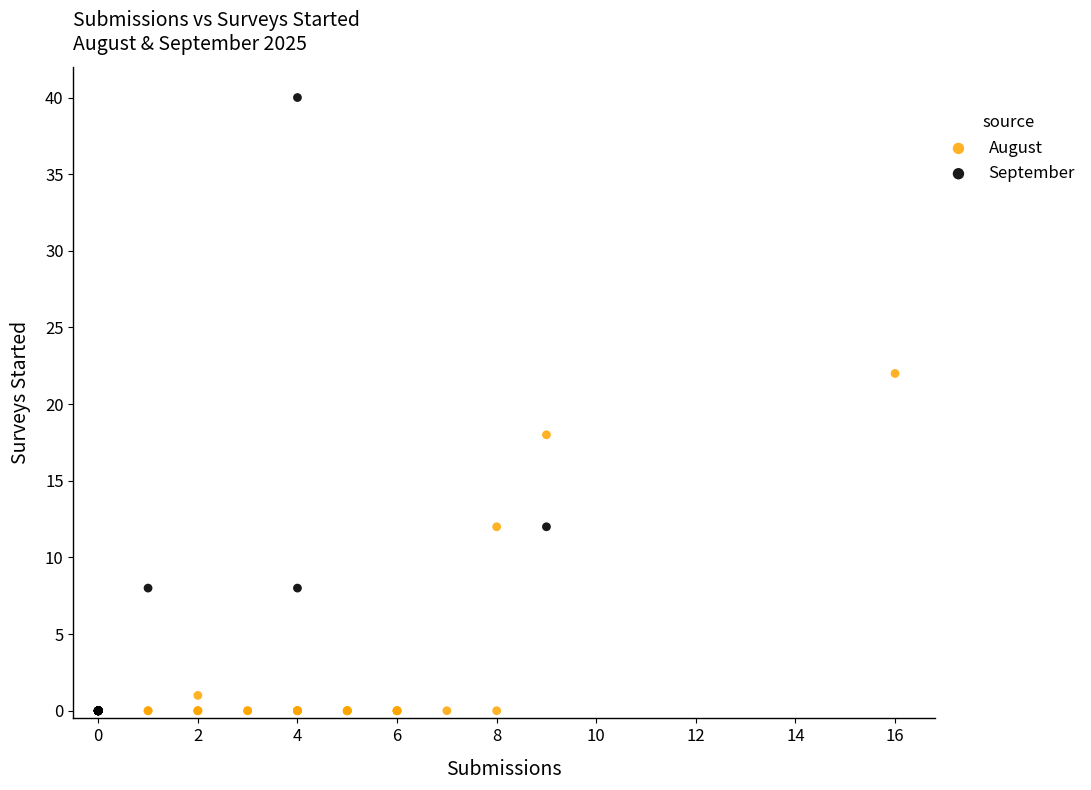

Which series has the largest Y range (max minus min)?

September